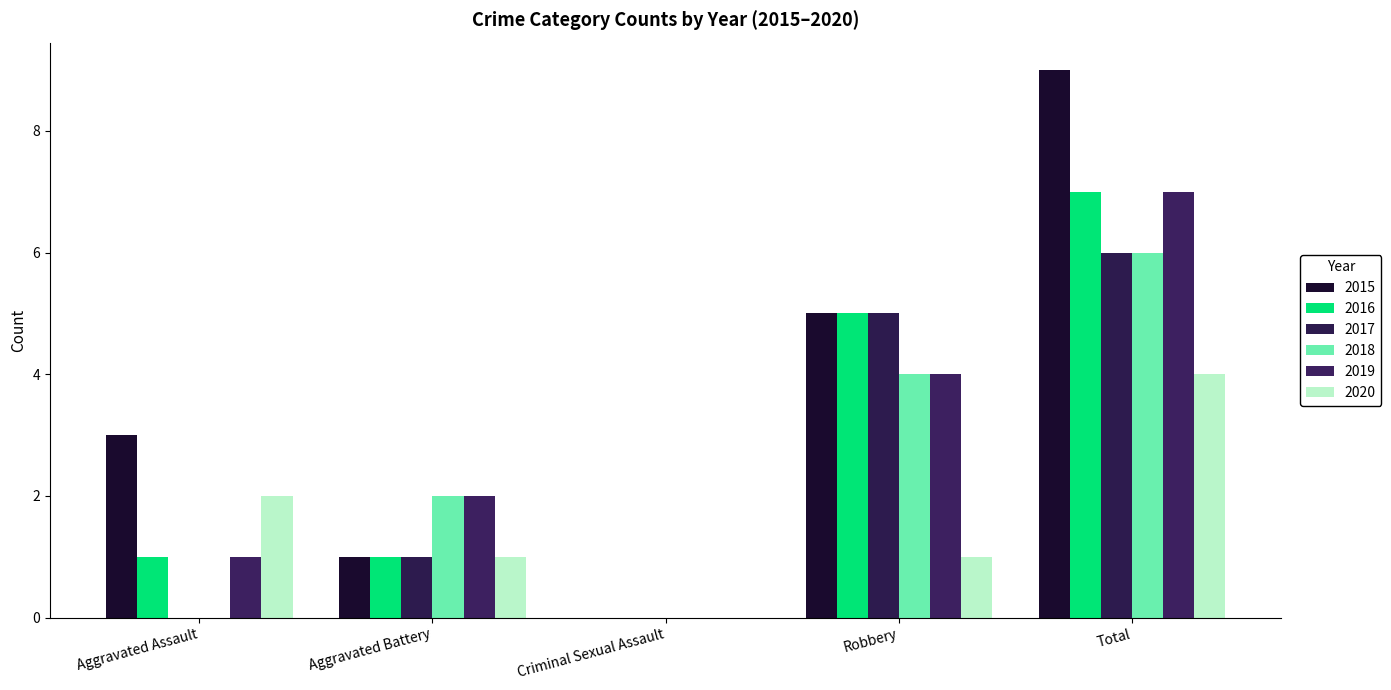

Is it true that 2017 equals -2 at Aggravated Assault?

False